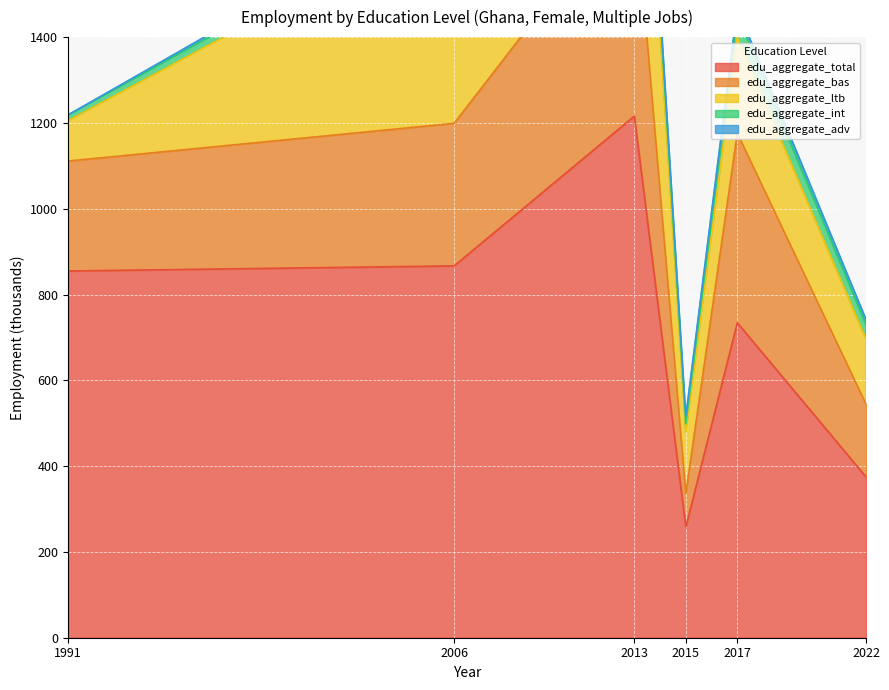

What is the highest value of the edu_aggregate_ltb series?

604.9